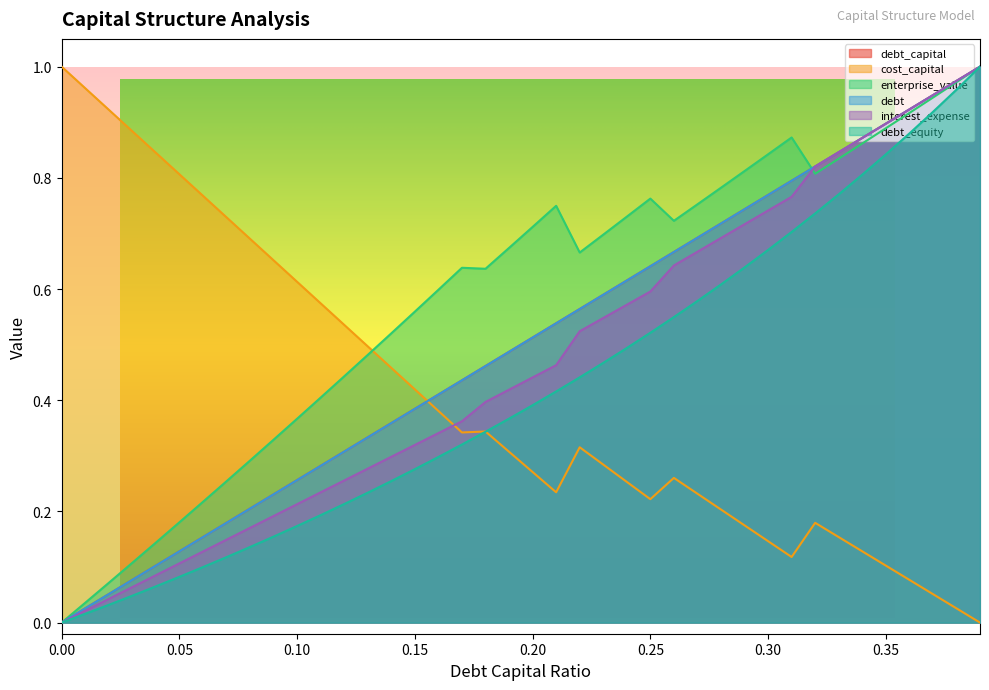

Does the chart have visible grid lines?

No